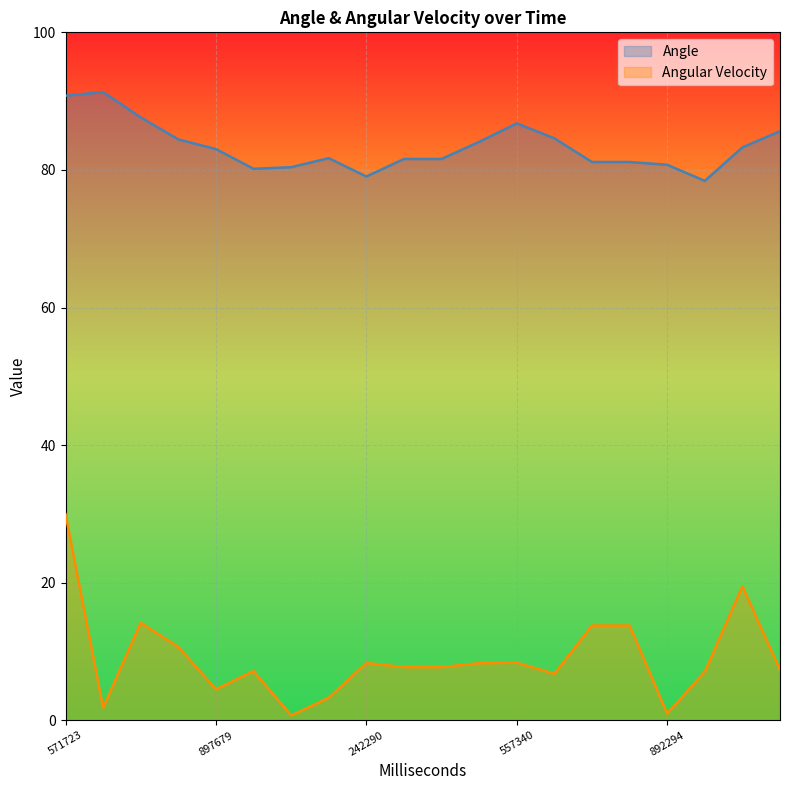

True or false: Angular Velocity and Angle cross at least once.

False